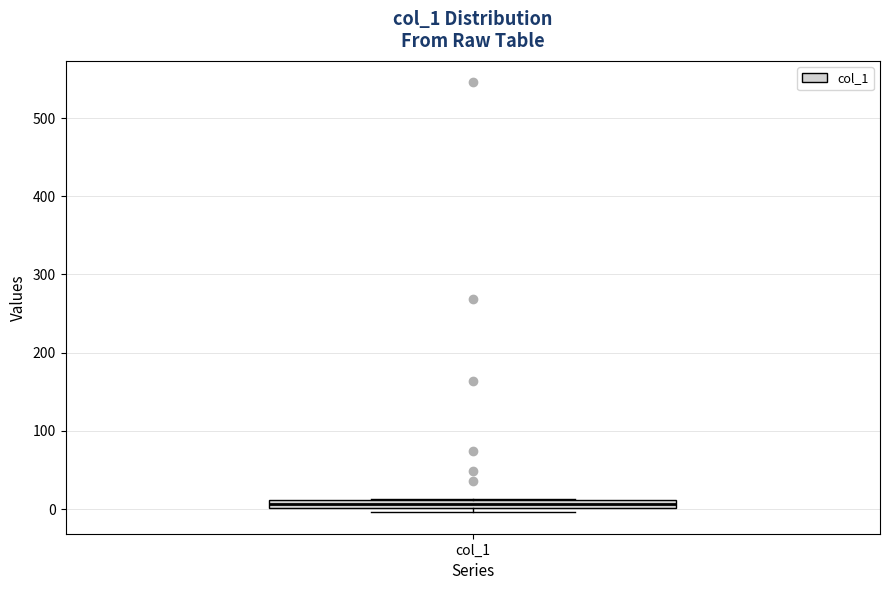

Where is the lower edge of the box for col_1 on the y-axis? The values are not printed on the chart, so give them approximately, as read against the axis.

0